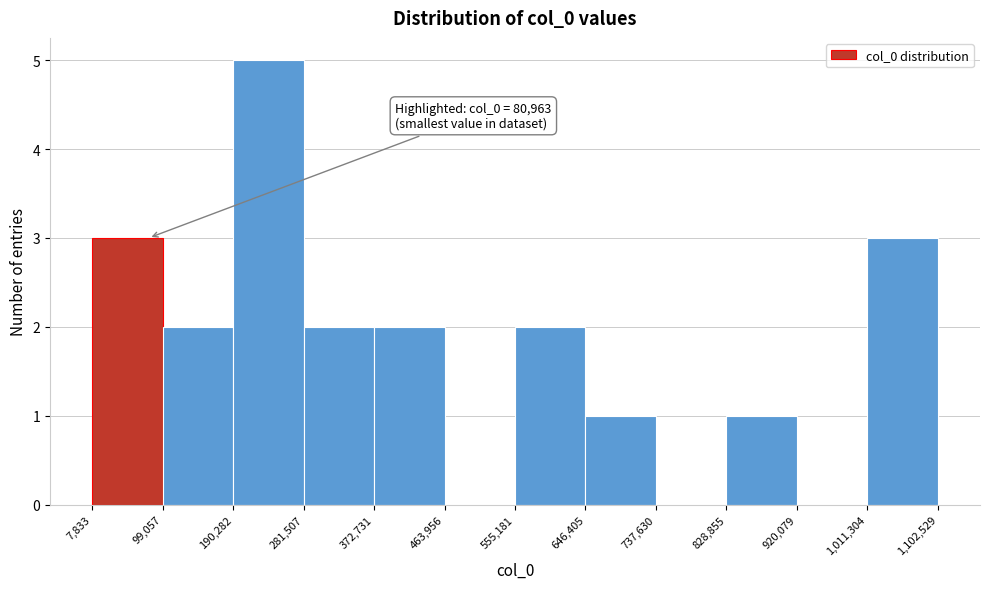

Over which range of the x-axis is the bar tallest?

190,282 to 281,507